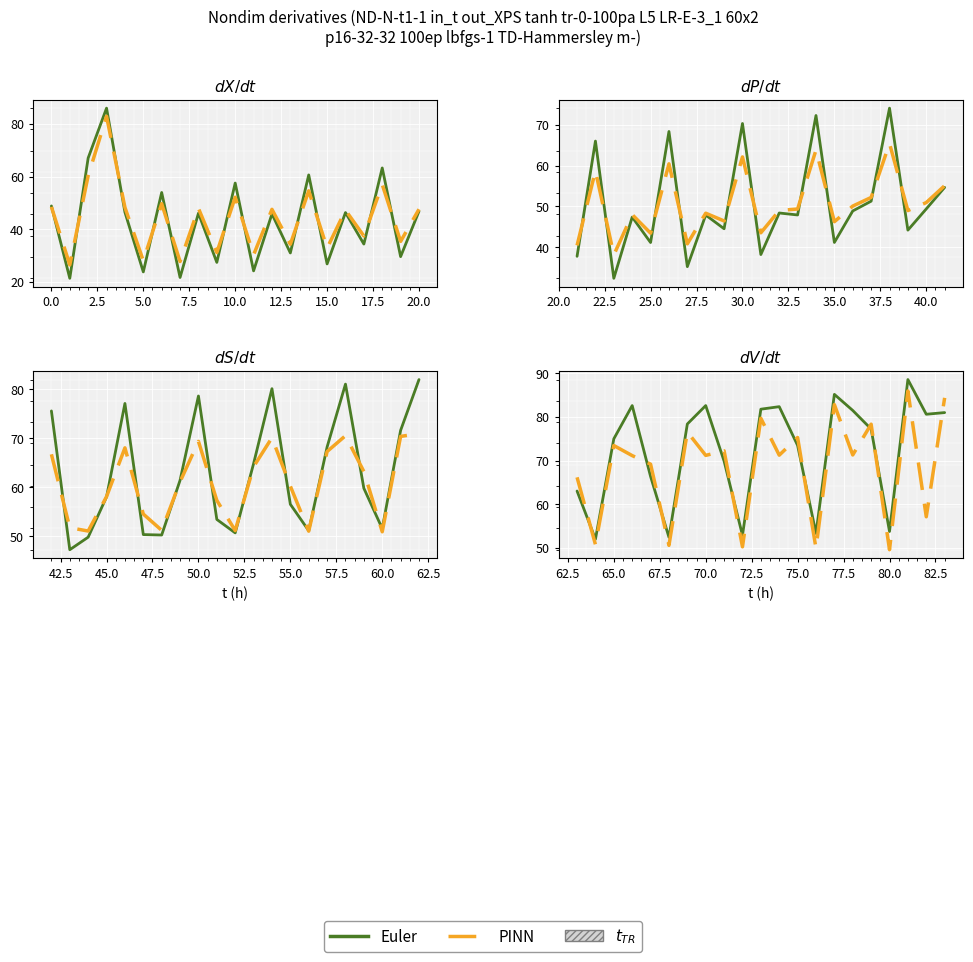

How many distinct data groups are displayed?

2